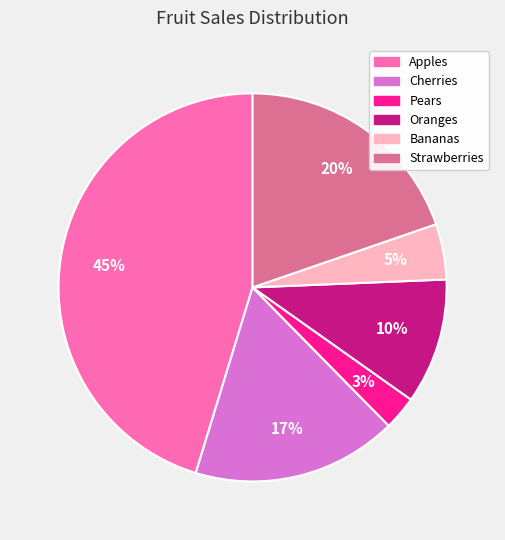

Do Cherries and Strawberries together represent more than half of the pie?

No